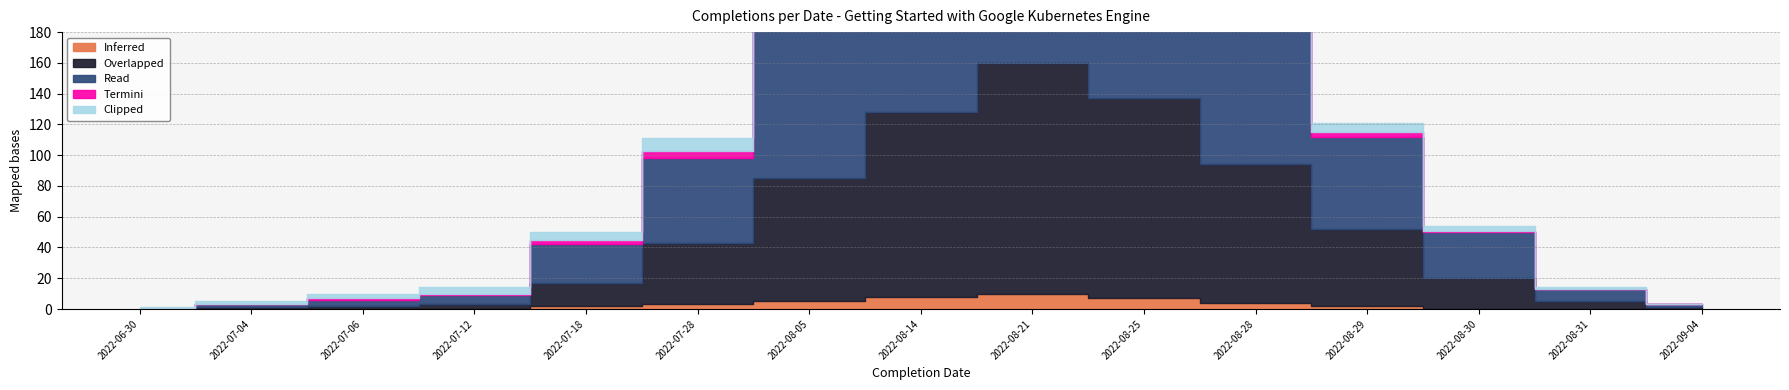

Is it true that Clipped equals 0 at 2022-08-31?

False